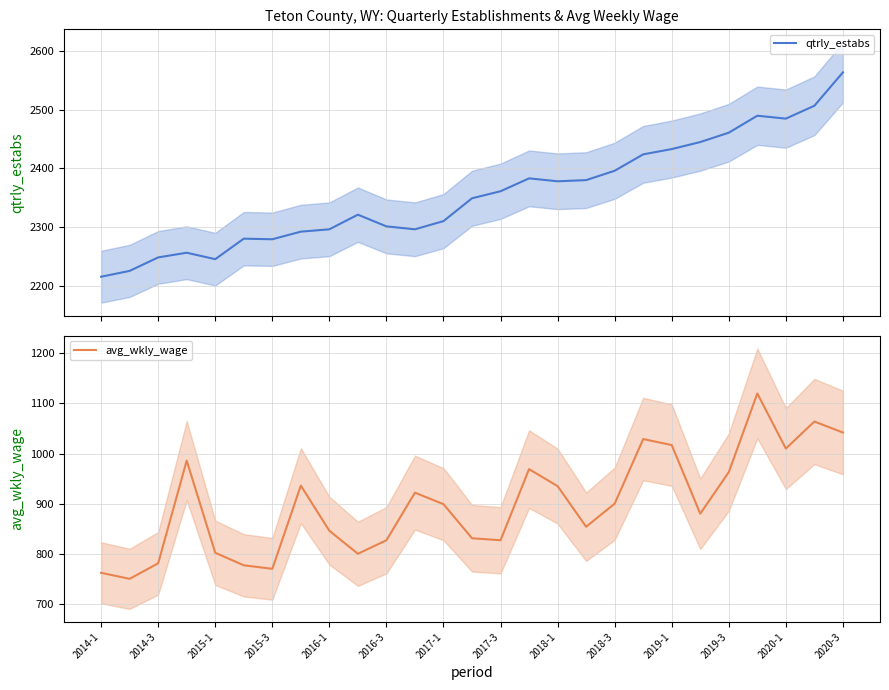

True or false: qtrly_estabs and avg_wkly_wage cross at least once.

False